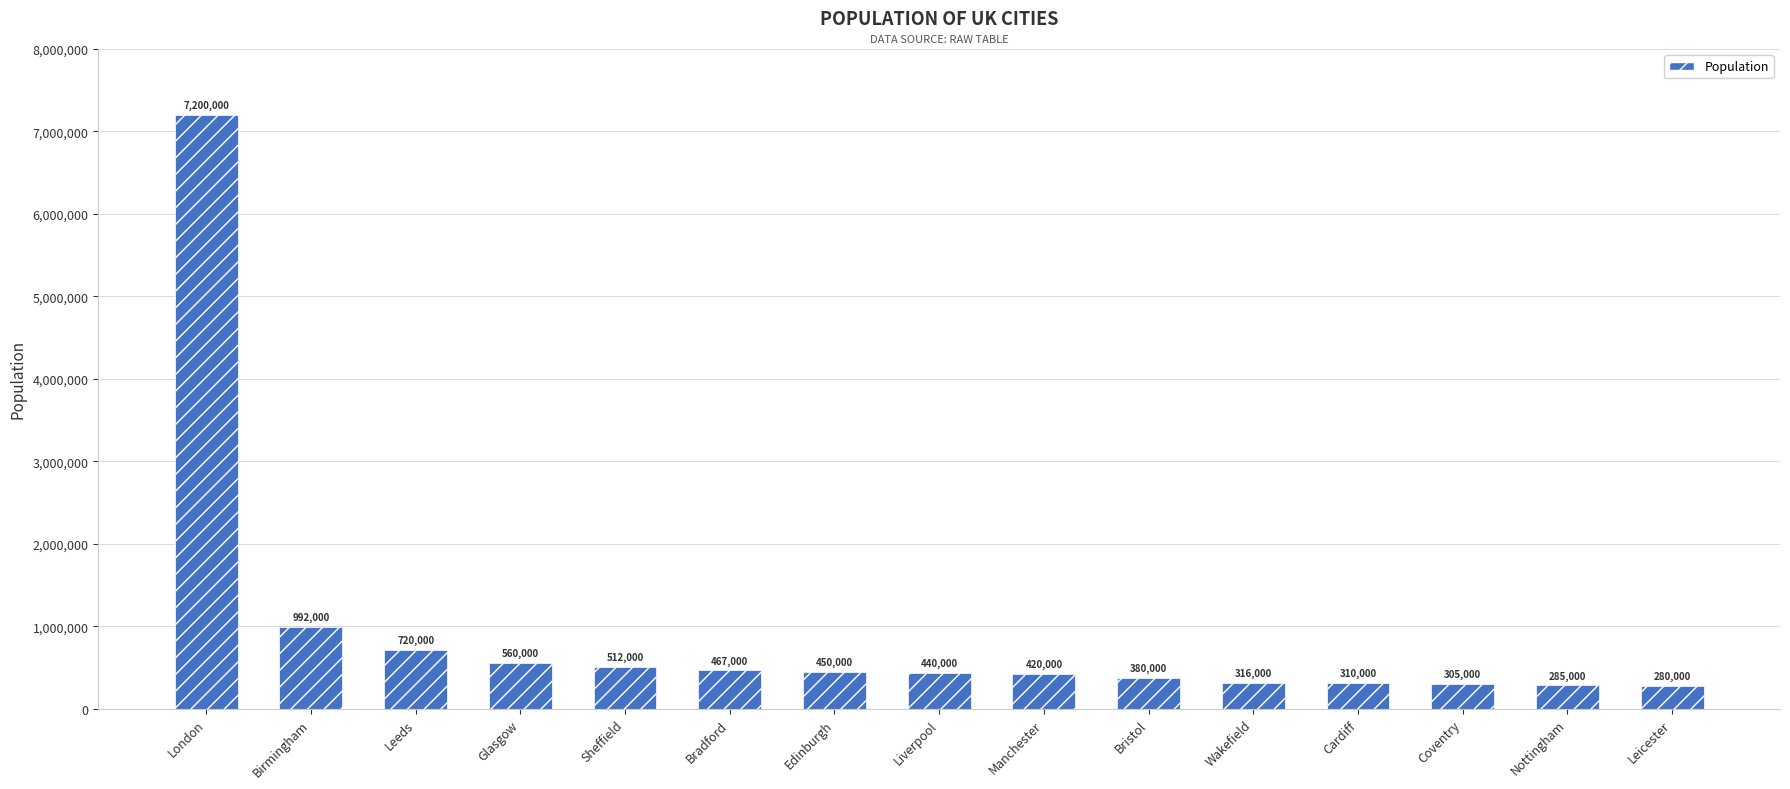

Reading right to left, extract all data points from this chart.

280000	285000	305000	310000	316000	380000	420000	440000	450000	467000	512000	560000	720000	992000	7200000